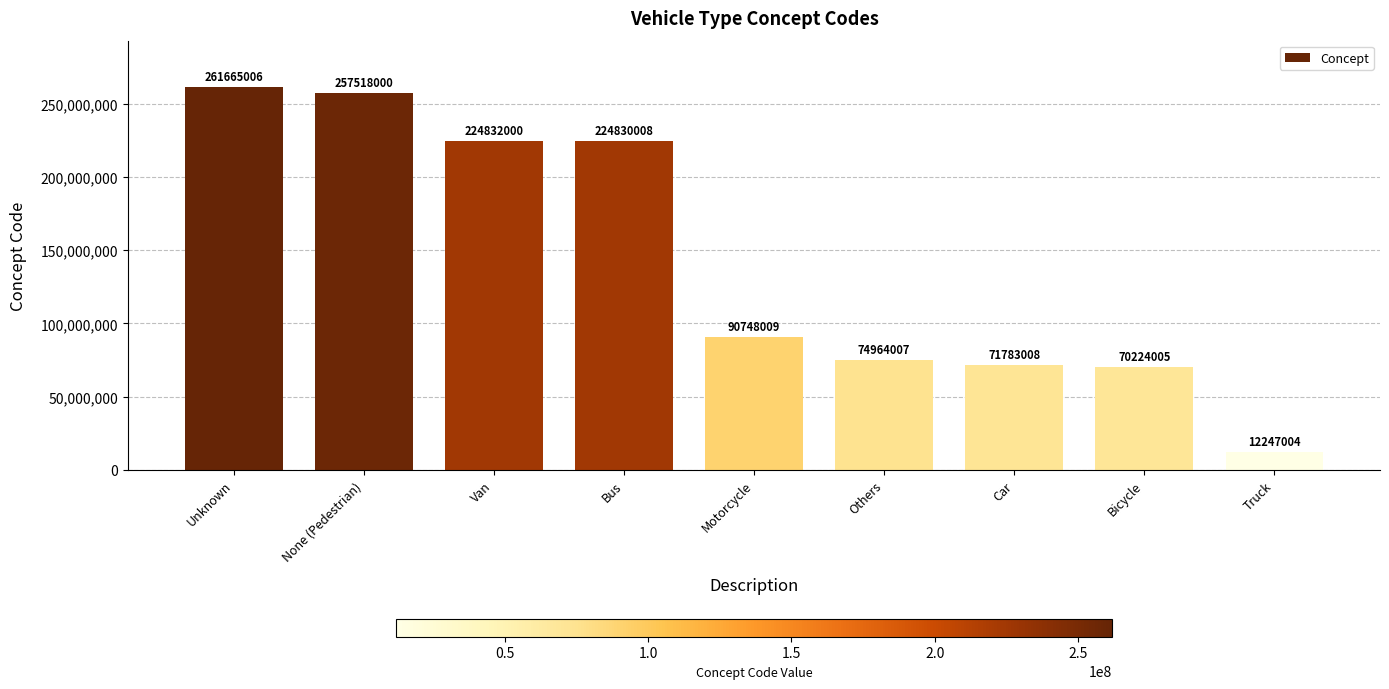

Between Unknown and Bus, which is larger?

Unknown